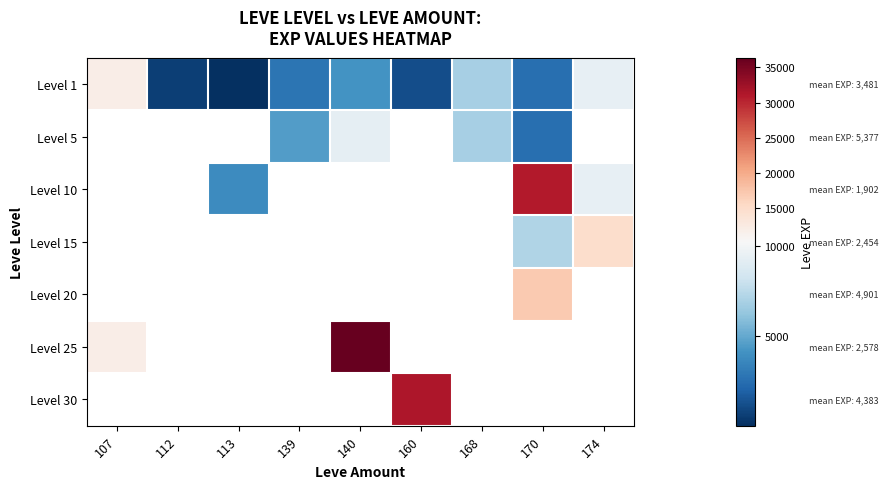

How many data points does each series have?

9